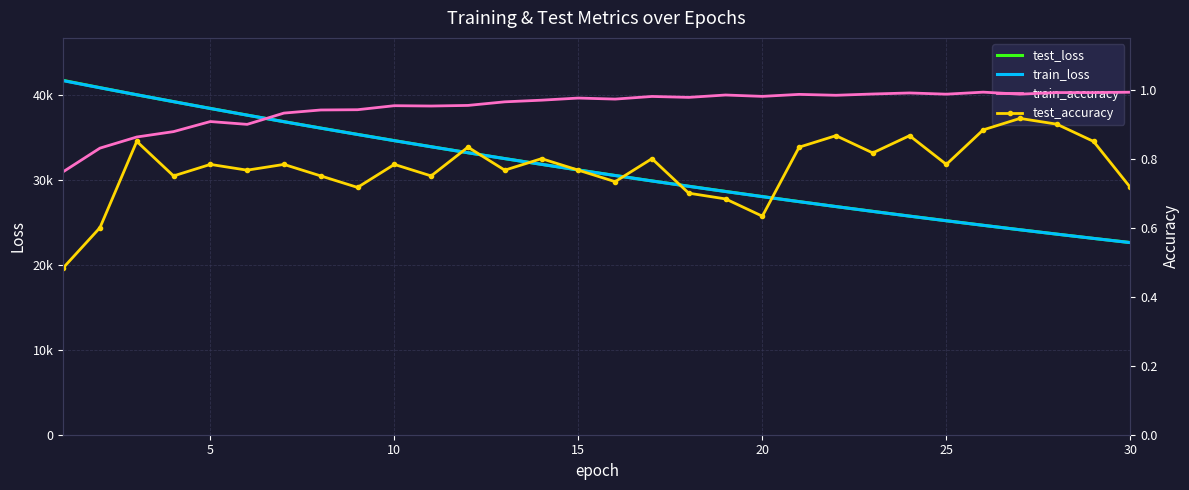

Reading left to right, list all the values displayed in this chart.

test_loss: 41676.1	40824.4	39984.2	39177.8	38379.0	37595.5	36822.1	36068.6	35327.4	34592.7	33877.0	33170.4	32481.1	31806.5	31144.4	30493.6	29852.5	29230.3	28617.0	28013.8	27418.1	26838.1	26273.3	25715.1	25172.4	24633.9	24109.4	23595.7	23093.1	22602.7
train_loss: 41649.1	40810.7	39986.6	39174.6	38374.3	37590.0	36817.5	36060.2	35316.9	34586.5	33870.1	33167.3	32477.2	31800.4	31136.5	30485.3	29846.4	29220.0	28605.9	28003.8	27413.4	26834.5	26267.0	25710.7	25165.5	24631.0	24107.2	23593.6	23090.2	22596.8
train_accuracy: 0.8	0.8	0.9	0.9	0.9	0.9	0.9	0.9	0.9	1.0	1.0	1.0	1.0	1.0	1.0	1.0	1.0	1.0	1.0	1.0	1.0	1.0	1.0	1.0	1.0	1.0	1.0	1.0	1.0	1.0
test_accuracy: 0.5	0.6	0.9	0.8	0.8	0.8	0.8	0.8	0.7	0.8	0.8	0.8	0.8	0.8	0.8	0.7	0.8	0.7	0.7	0.6	0.8	0.9	0.8	0.9	0.8	0.9	0.9	0.9	0.9	0.7